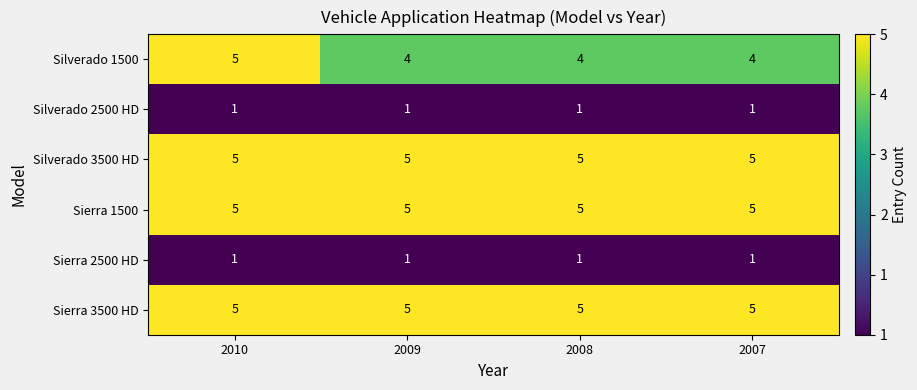

Count the Silverado 1500 values in the range 4 to 5.

4